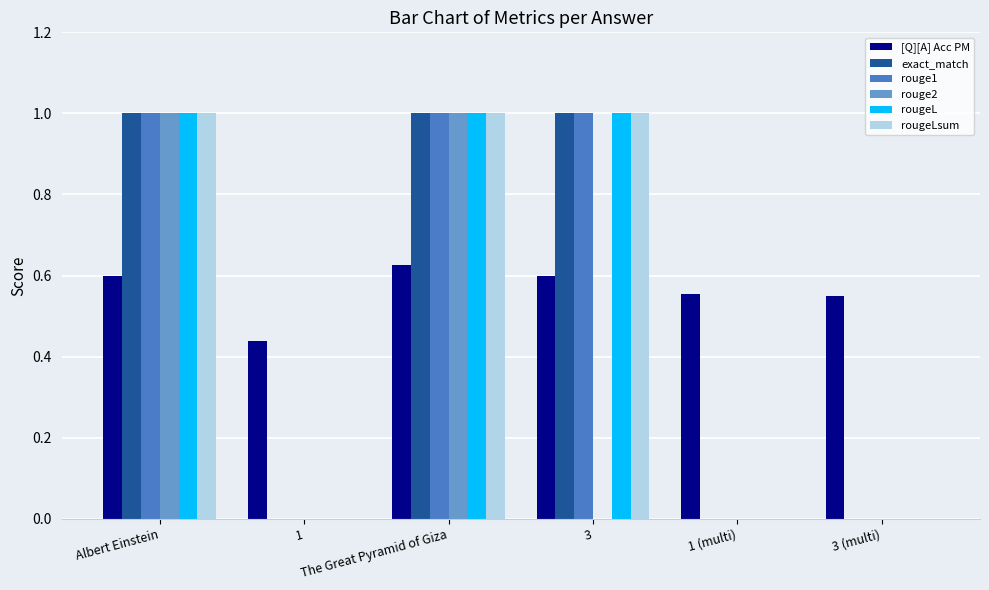

Which series has the largest total across all categories?

[Q][A] Acc PM